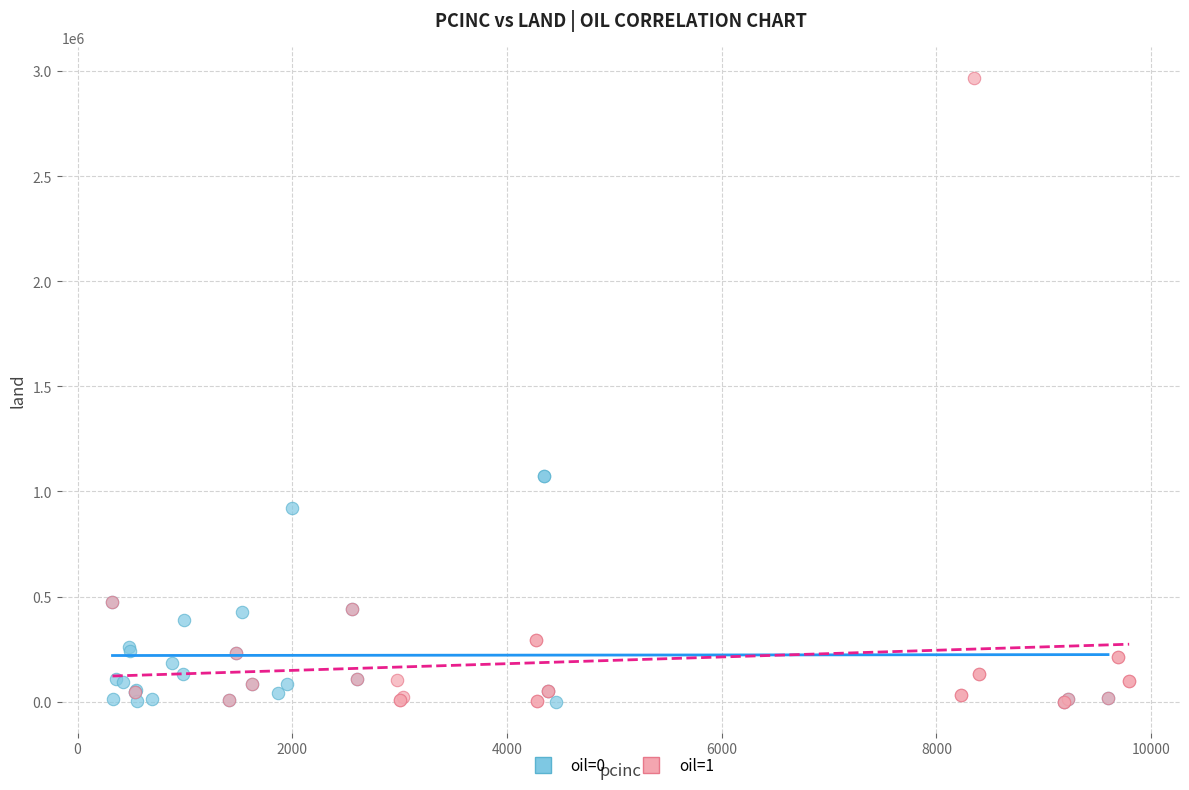

What are all the series names shown in the legend?

oil=0, oil=1